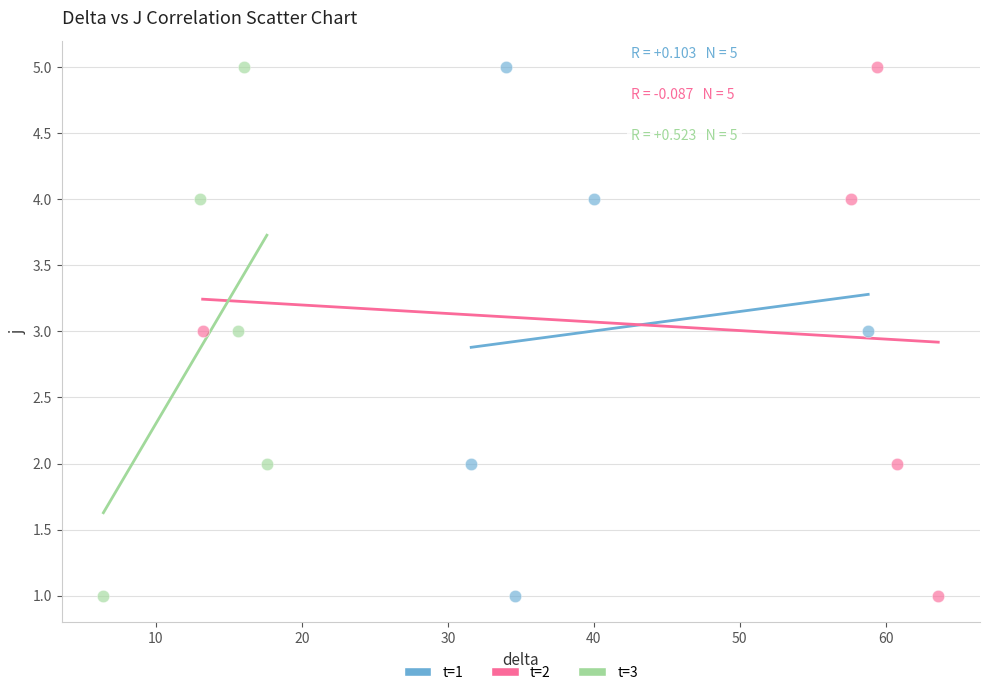

What are all the series names shown in the legend?

t=1, t=2, t=3